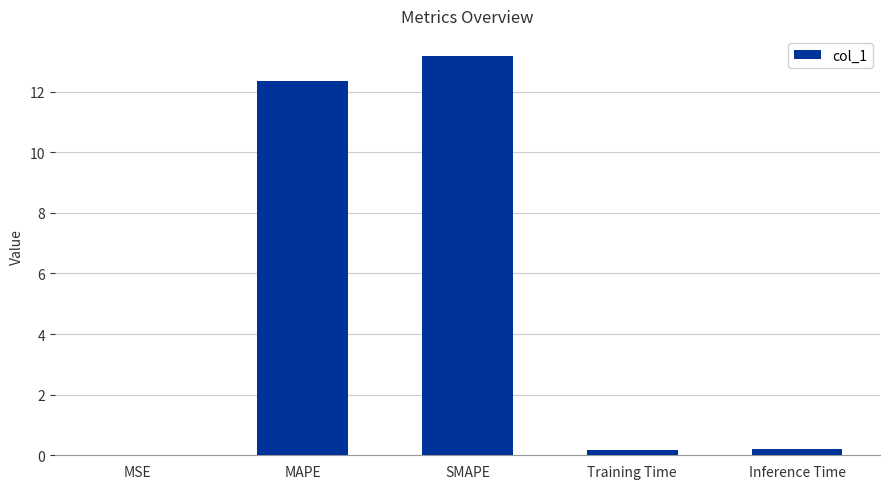

Which has a higher value, Inference Time or MAPE?

MAPE